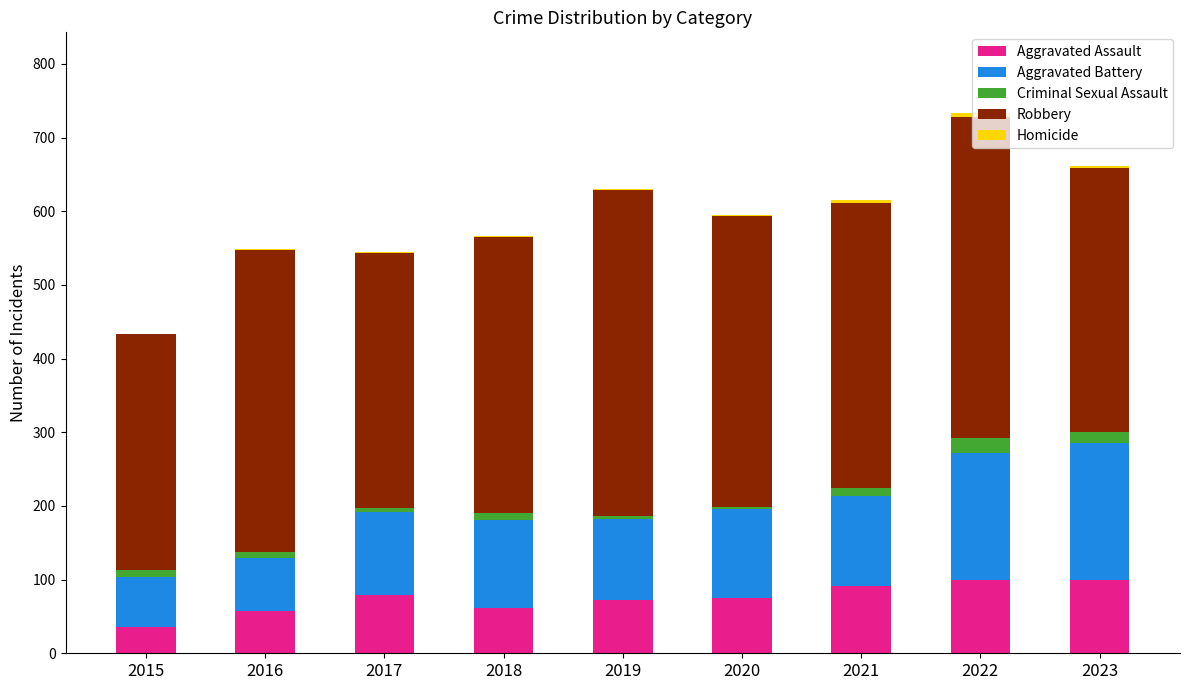

What is the highest value of the Aggravated Assault series?

100